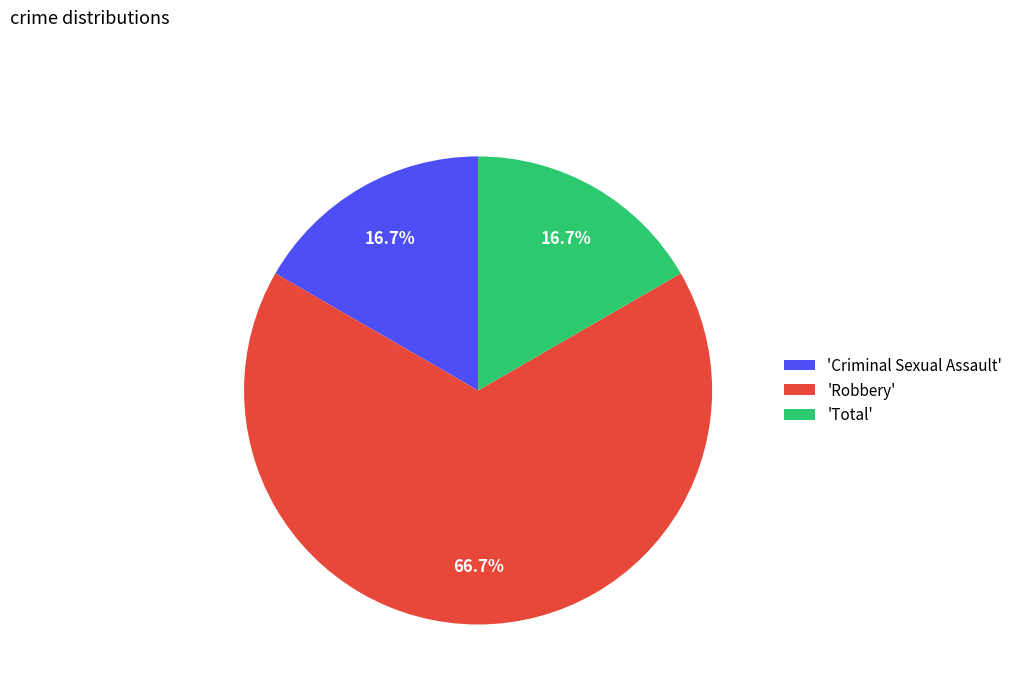

How many slices are in this pie chart?

3